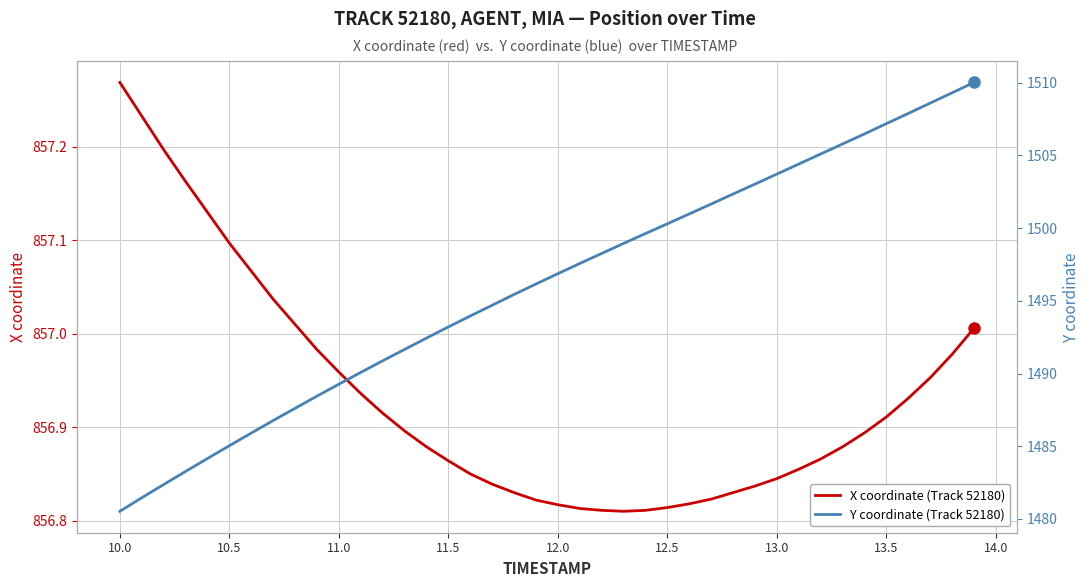

What is the difference between the second highest and second lowest values in the X series?

0.4